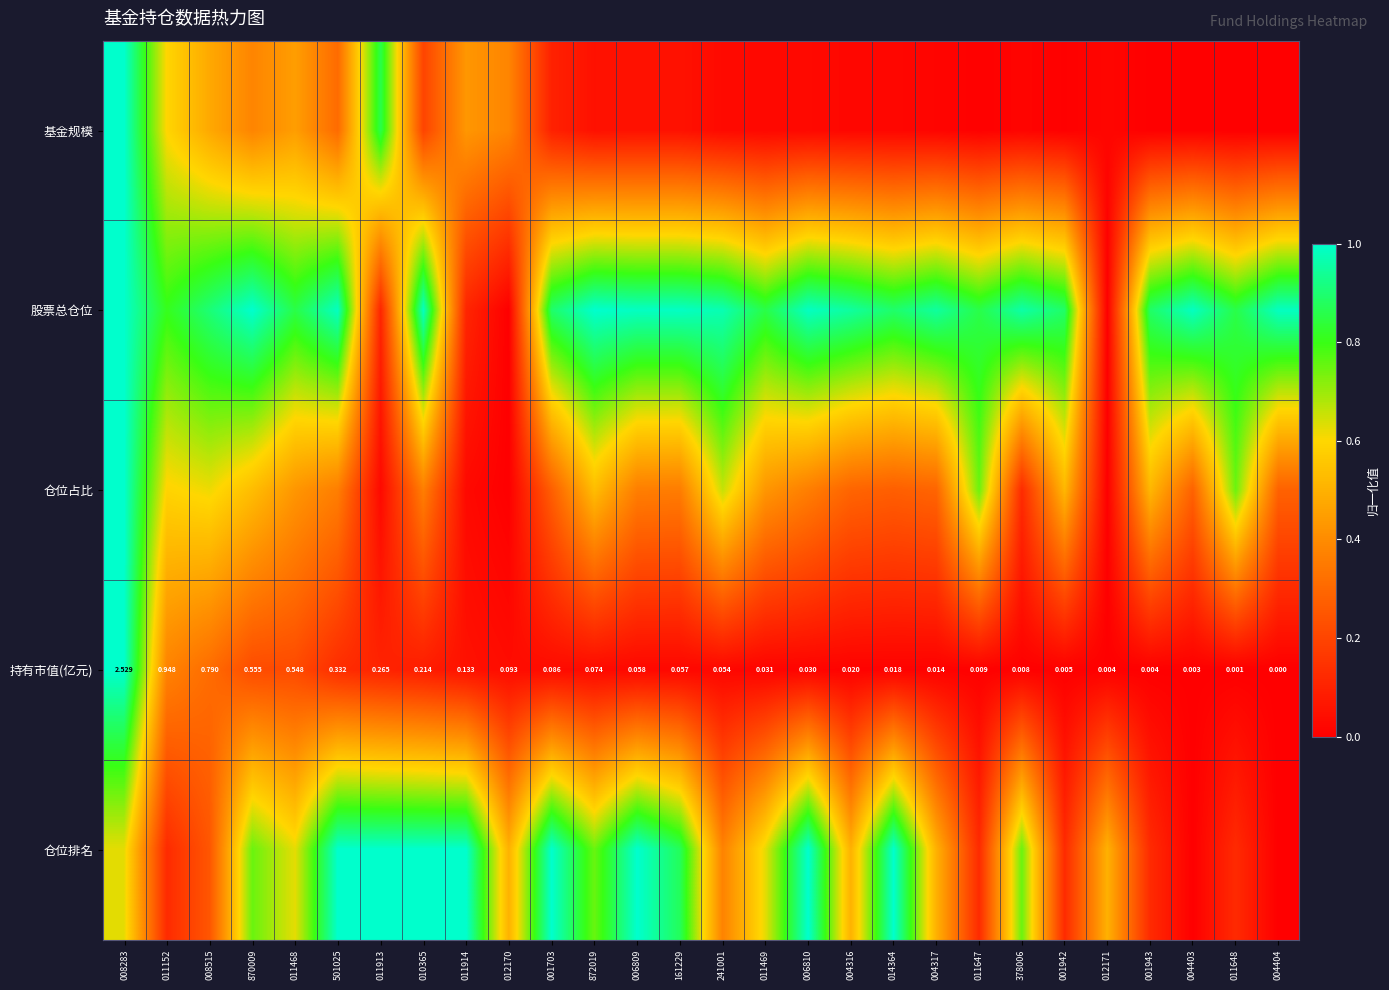

How many positive values does the 持有市值(亿元) series have?

27